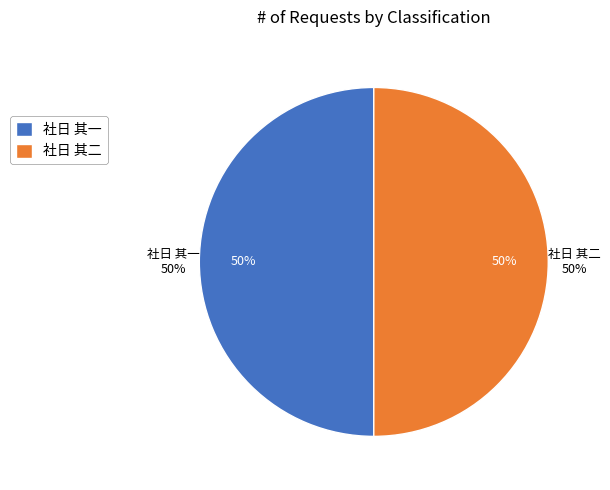

To the nearest percent, what is the combined percentage of 社日 其二 and 社日 其一?

100%